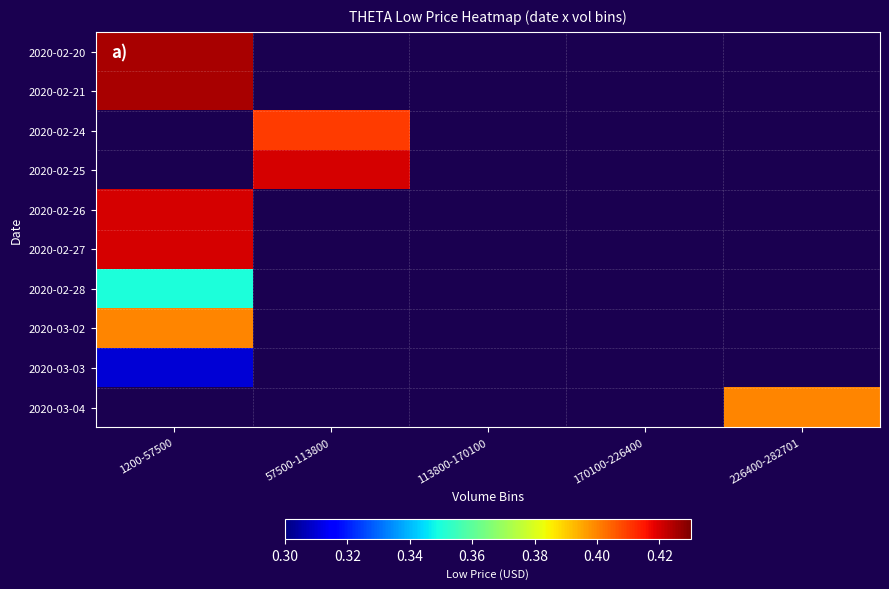

Rank the series by their maximum value, from lowest to highest.

2020-02-28, 2020-02-20, 2020-02-21, 2020-02-24, 2020-02-25, 2020-03-03, 2020-03-02, 2020-02-26, 2020-02-27, 2020-03-04